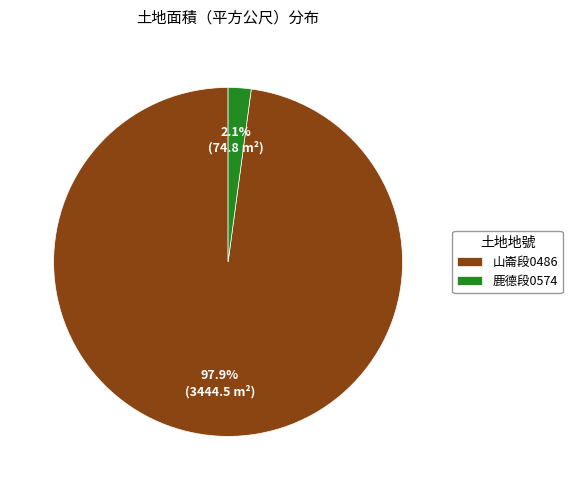

To the nearest percent, what is the difference between the largest and smallest slice percentages?

96%